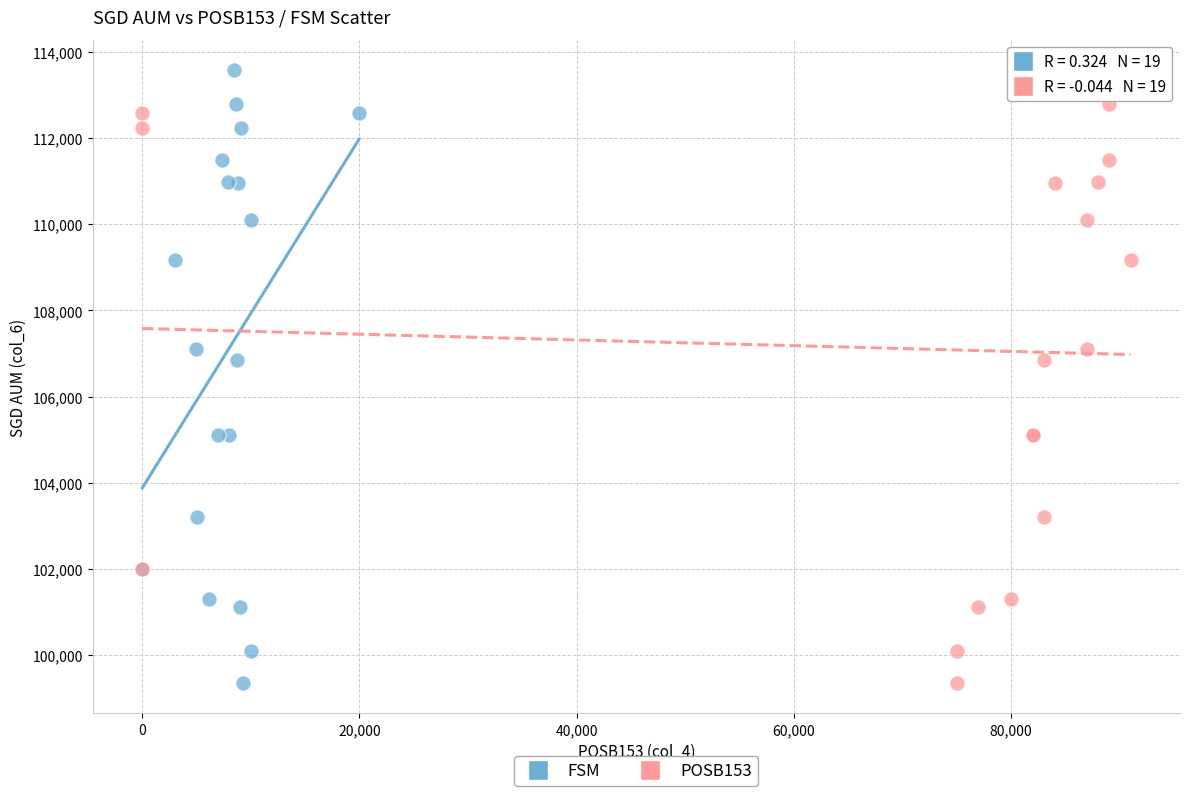

What are all the series names shown in the legend?

FSM, POSB153